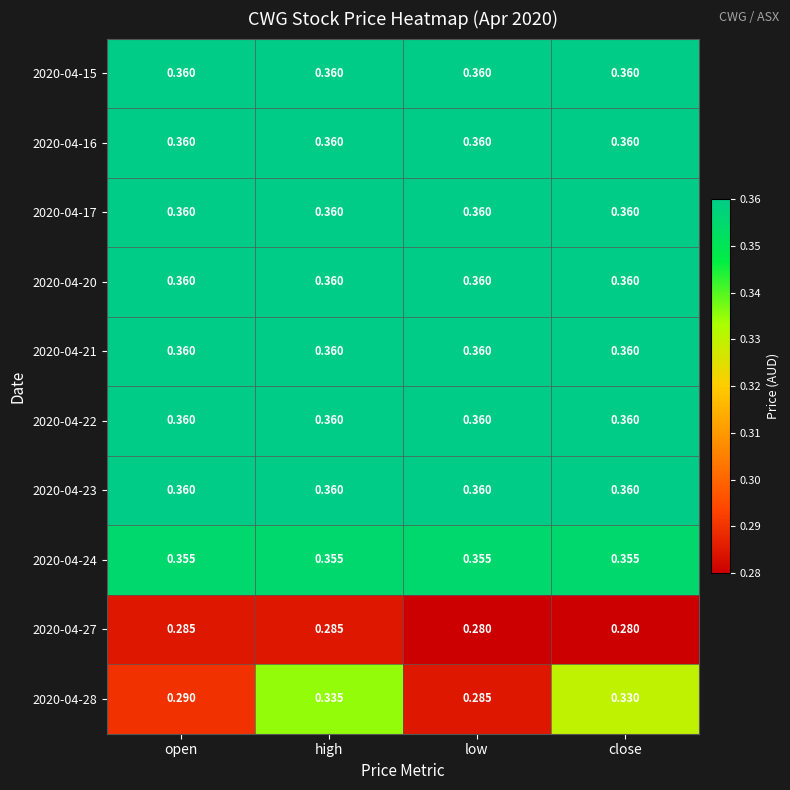

What is the total value across all series at low?

3.4